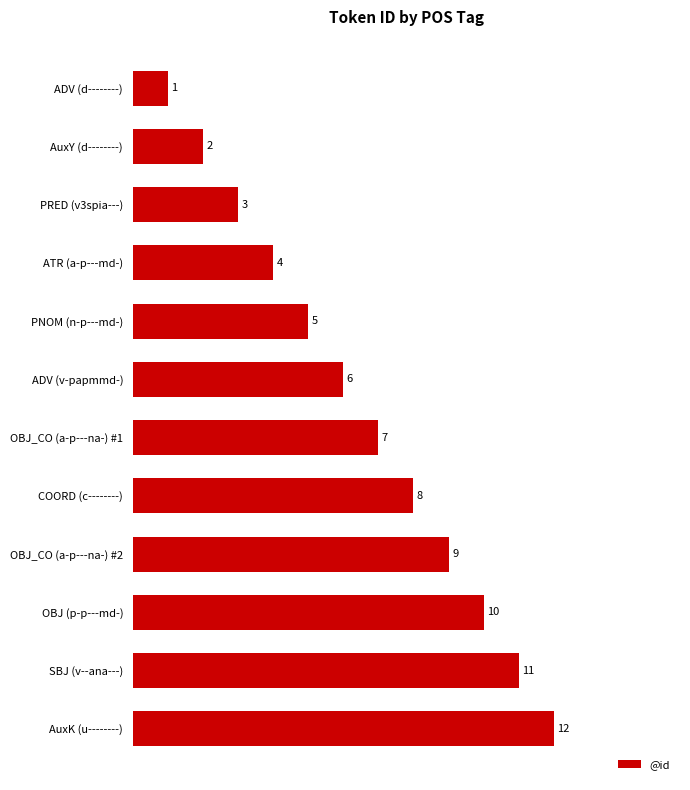

How many bars are there in total?

12